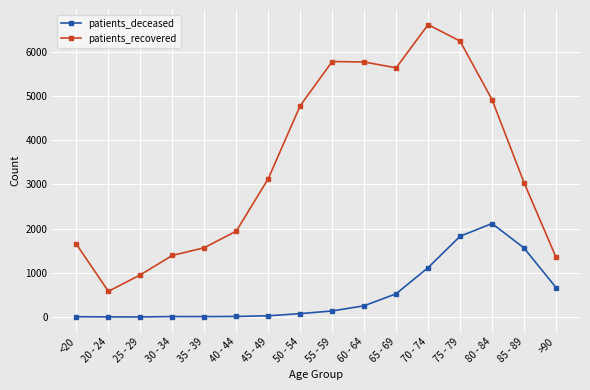

True or false: patients_deceased and patients_recovered cross at least once.

False